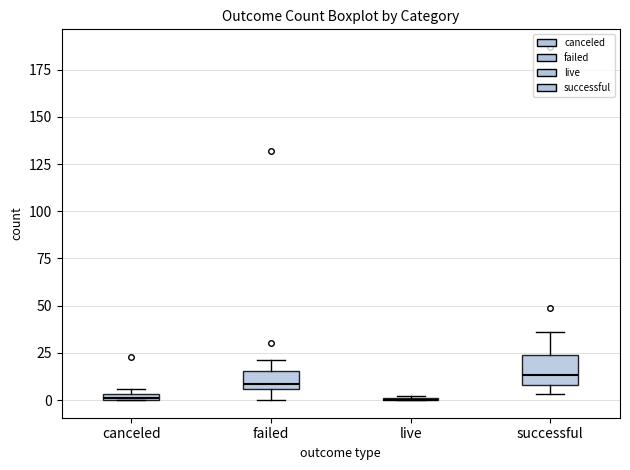

Comparing the boxes themselves (not the whiskers), which one is the tallest?

successful